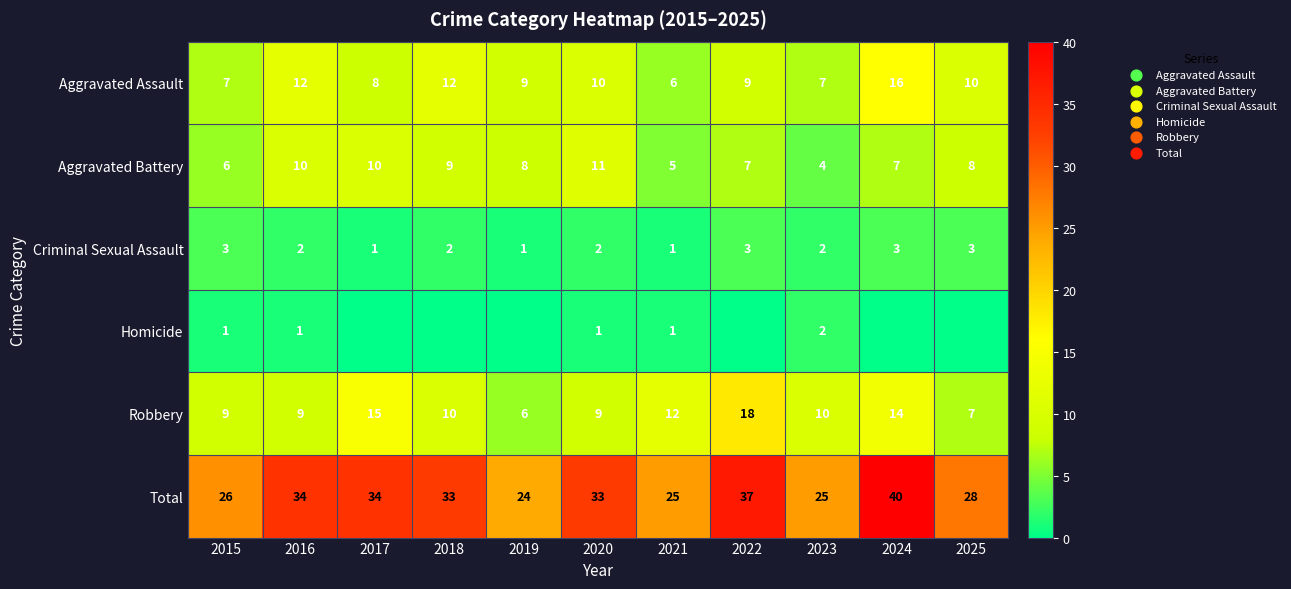

Between 2017 and 2015, which is larger?

2017